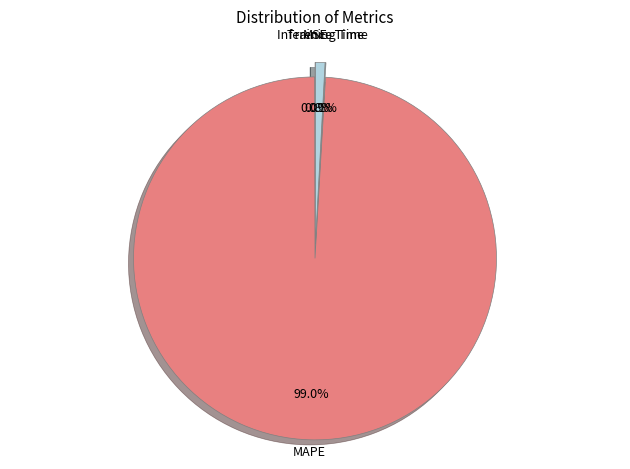

To the nearest percent, what is the combined percentage of Inference Time and MAPE?

100%